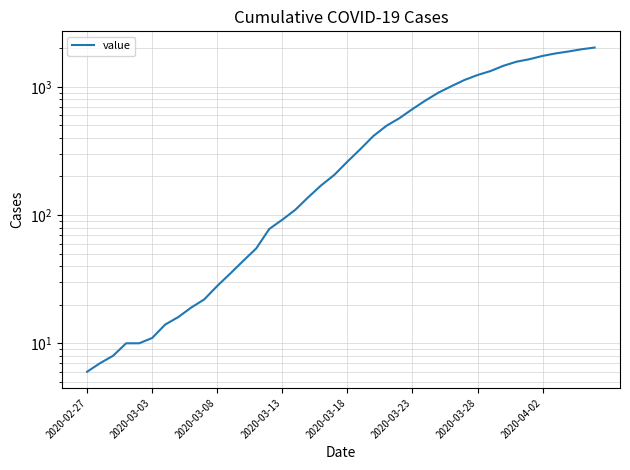

What is the maximum value shown in the chart?

2027